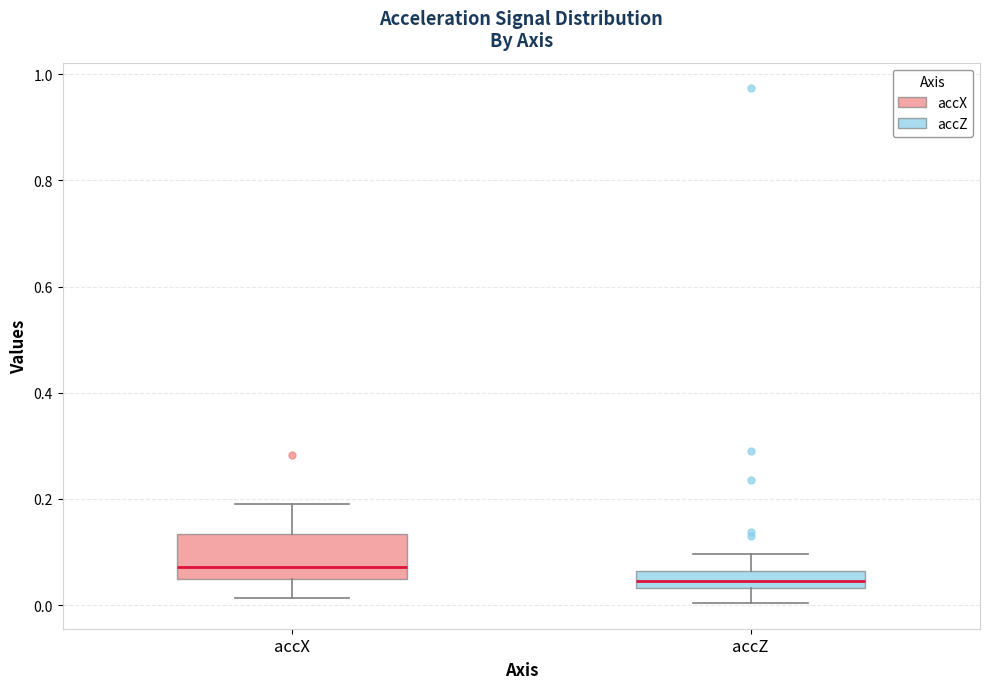

Where does the upper whisker of the box for accX end on the y-axis? The values are not printed on the chart, so give them approximately, as read against the axis.

0.18